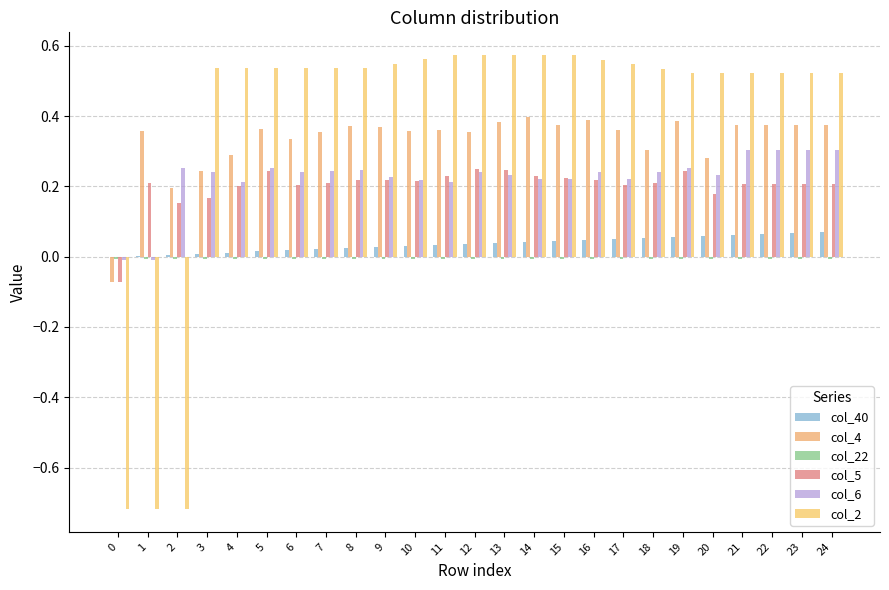

How many series are shown in this chart?

6